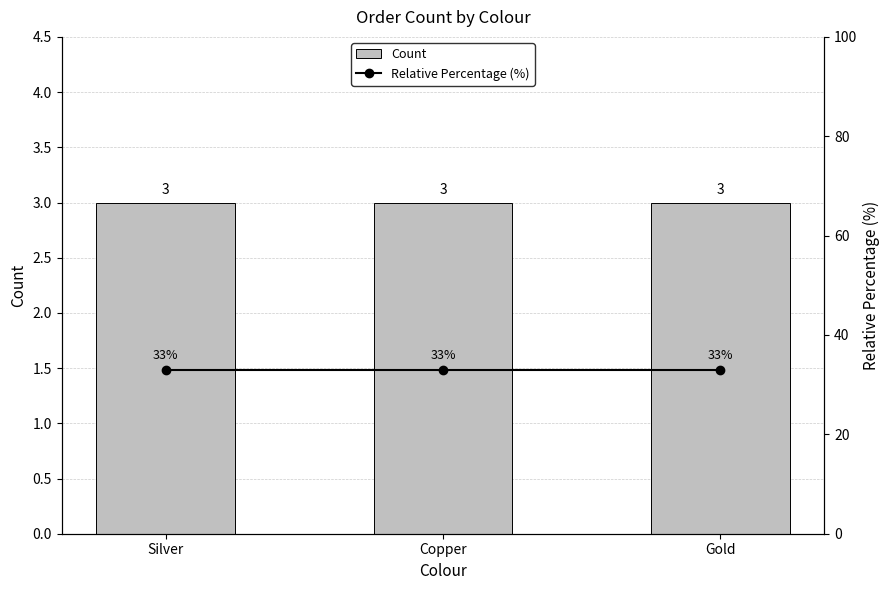

How many categories are shown in the chart?

3